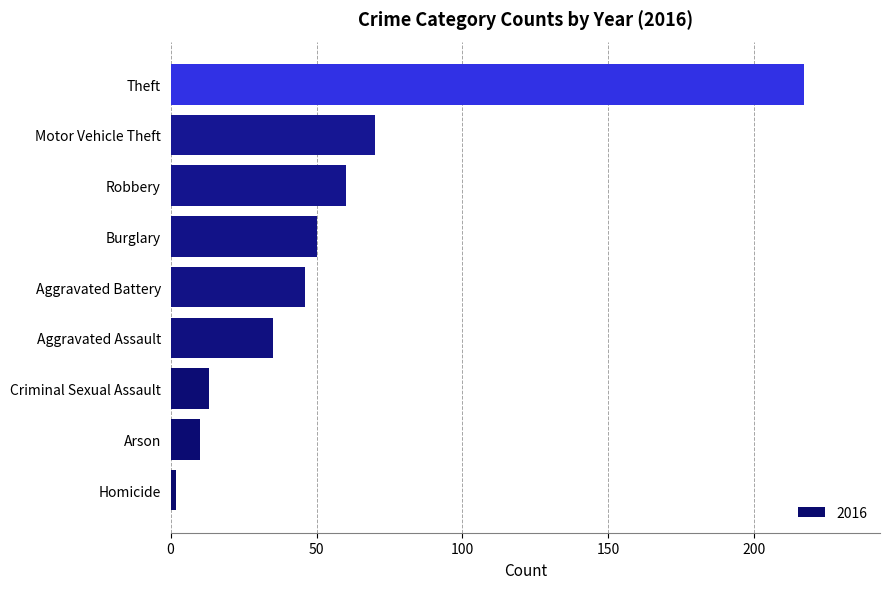

Reading bottom to top, what are all the values shown in this chart?

Homicide=2	Arson=10	Criminal Sexual Assault=13	Aggravated Assault=35	Aggravated Battery=46	Burglary=50	Robbery=60	Motor Vehicle Theft=70	Theft=217